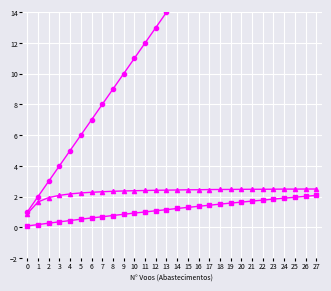

How many lines are shown in the chart?

3